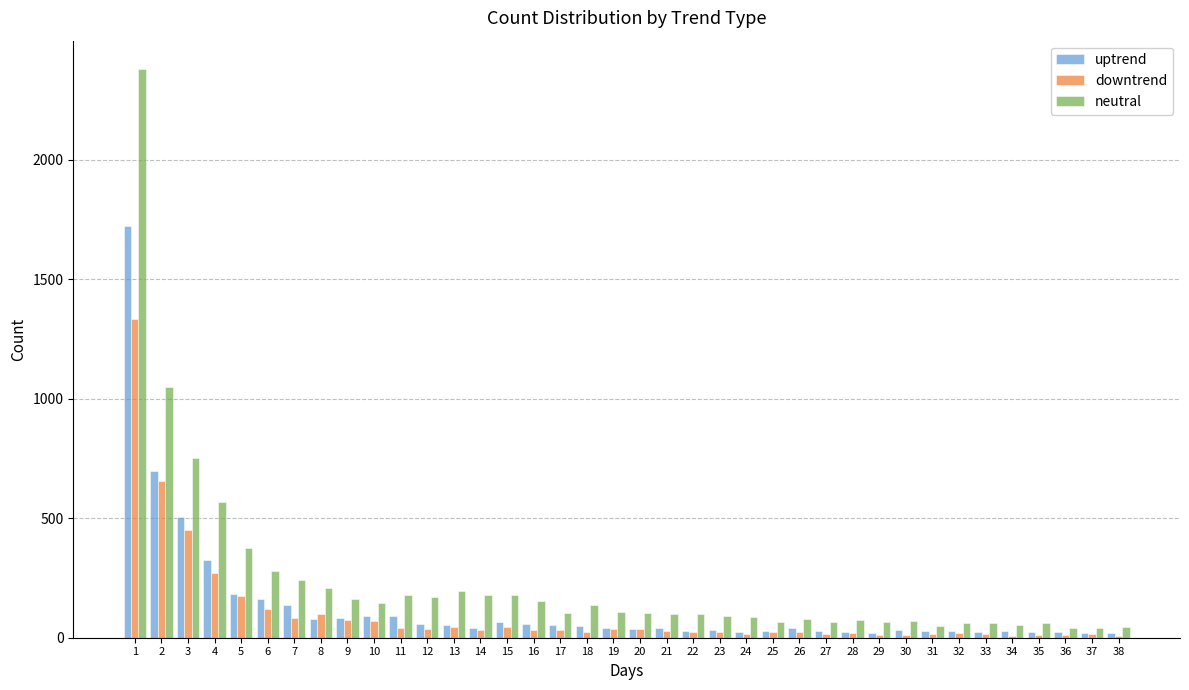

Is the value of uptrend at 7 greater than the value of downtrend at 37?

Yes